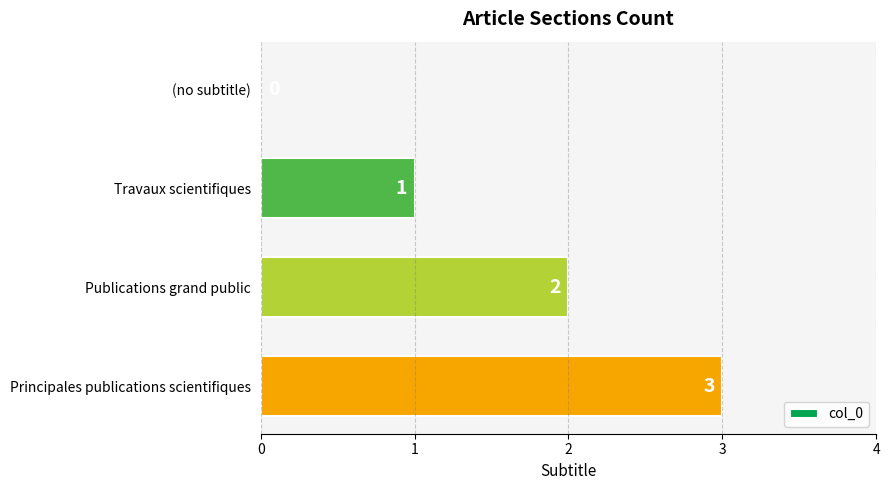

Count the values in the range 1 to 3.

3